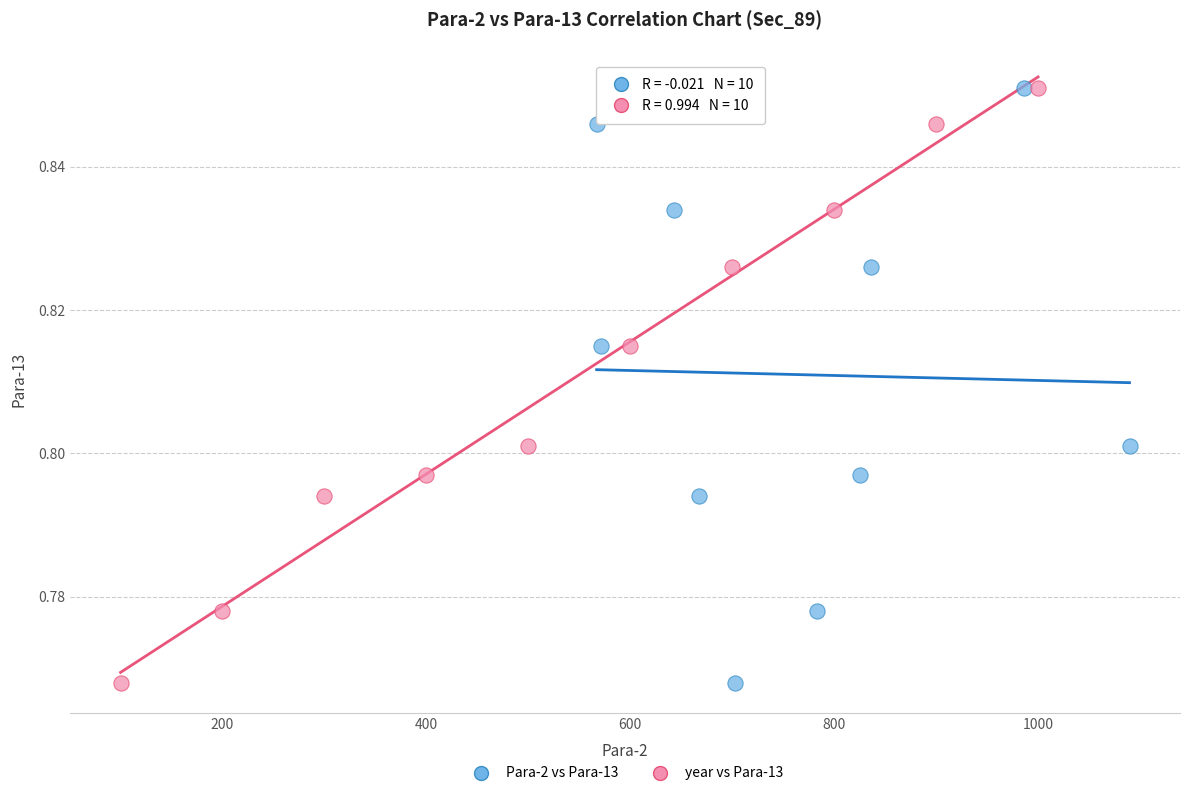

What are all the series names shown in the legend?

Para-2 vs Para-13, year vs Para-13